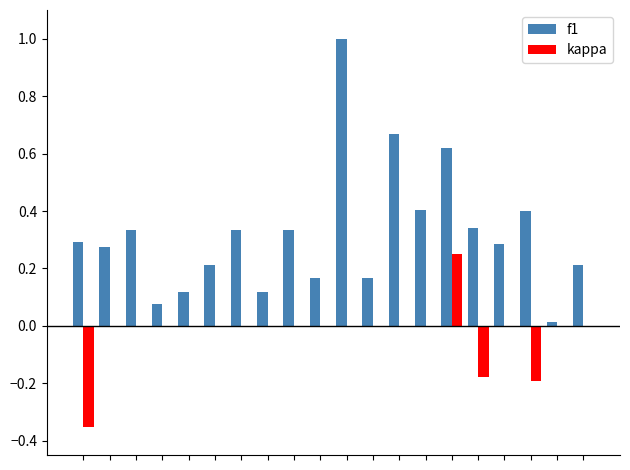

Which series has the largest total across all categories?

f1